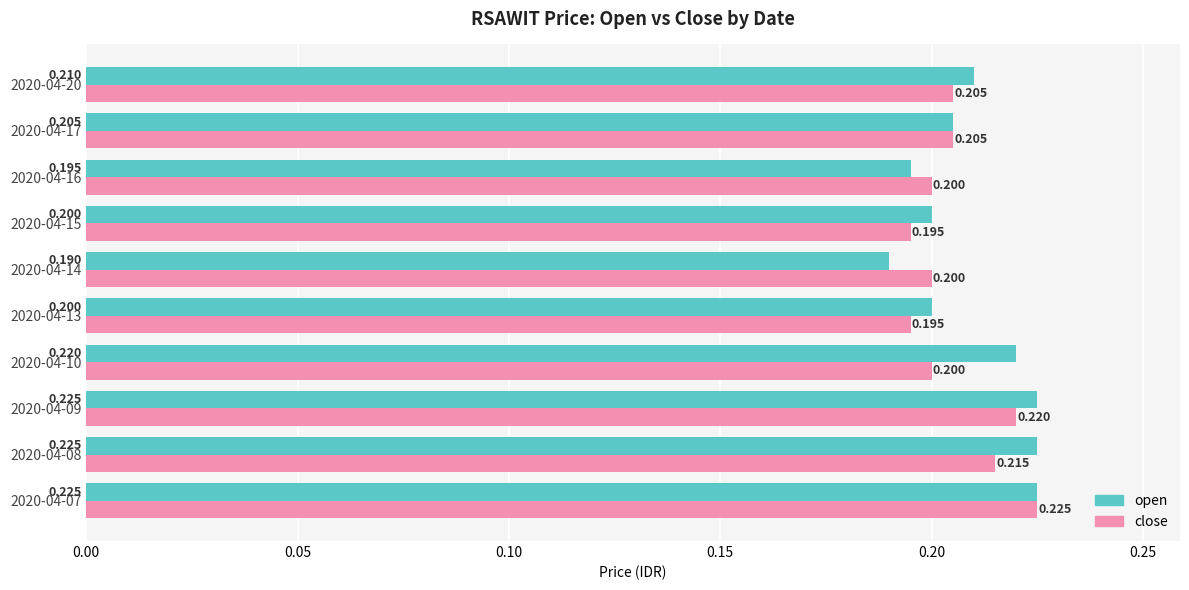

Which series has the largest total across all categories?

open